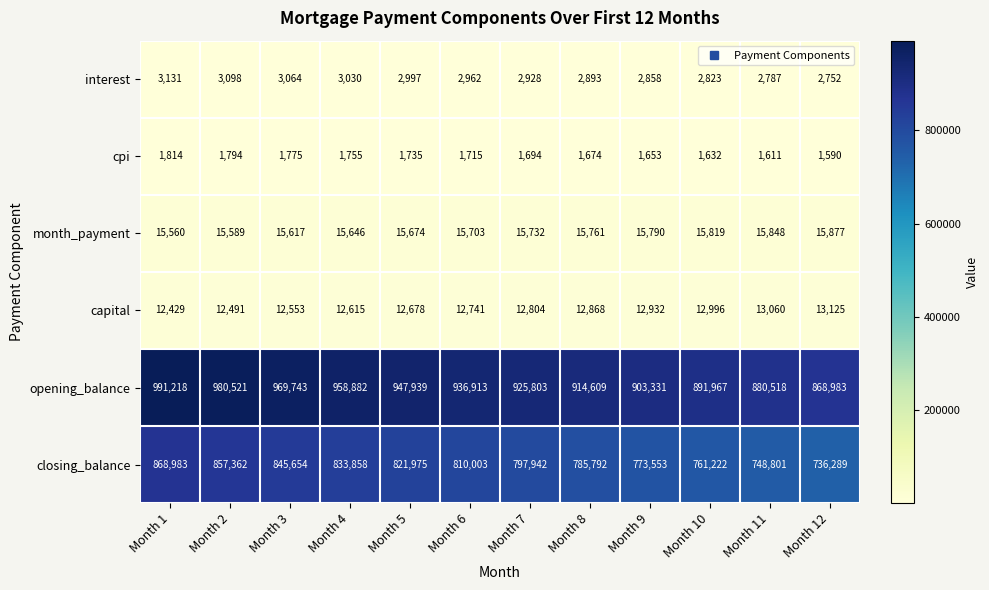

Which label corresponds to the largest value in the chart?

Month 1